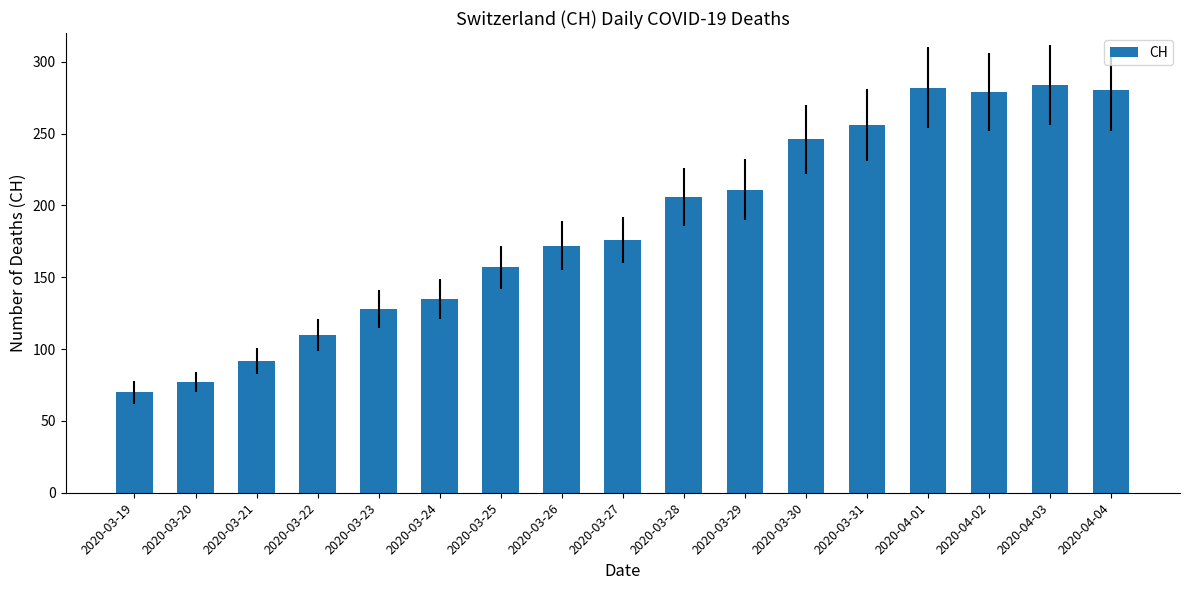

Which label corresponds to the smallest value in the chart?

2020-03-19